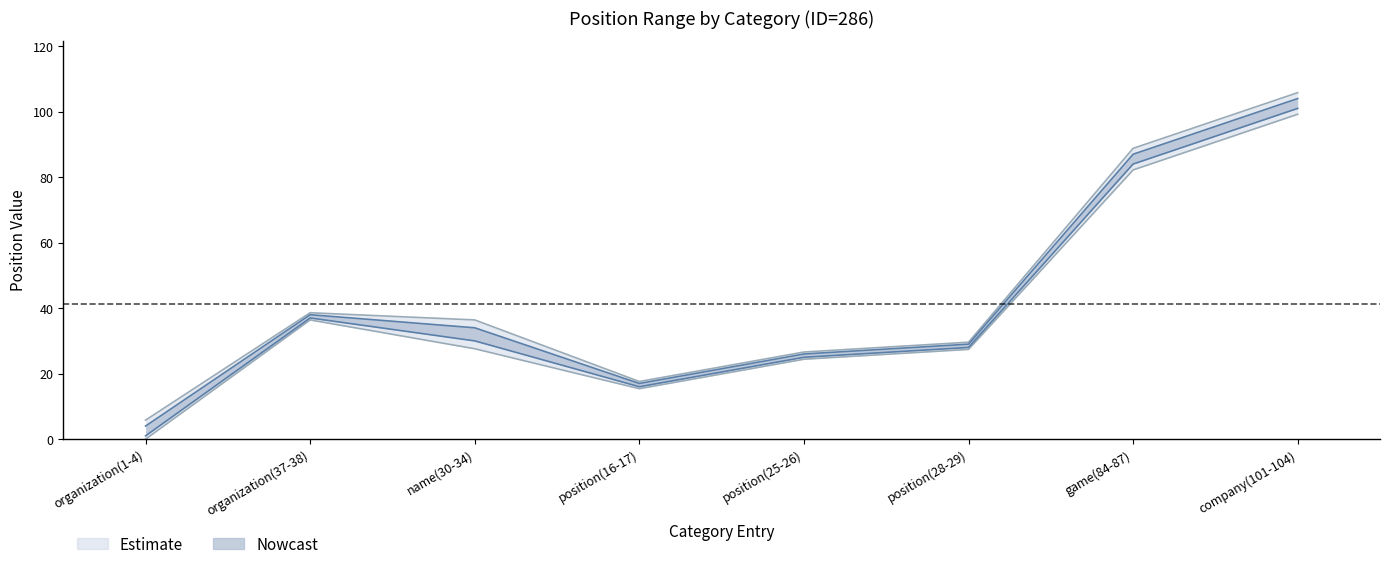

True or false: Pos_e and Pos_b intersect in this chart.

False